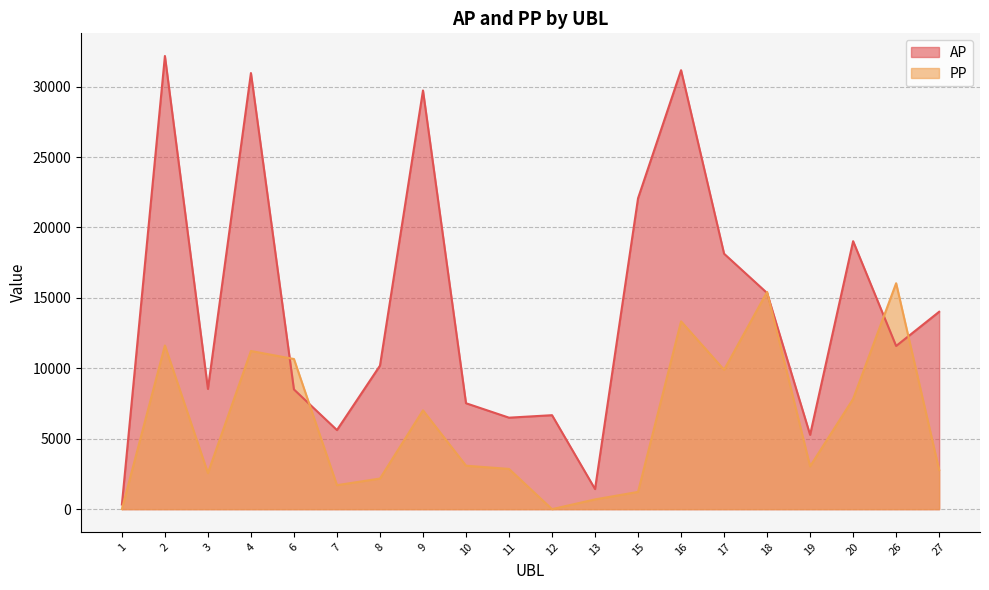

List the labels in order of AP value, smallest first.

1, 13, 19, 7, 11, 12, 10, 6, 3, 8, 26, 27, 18, 17, 20, 15, 9, 4, 16, 2